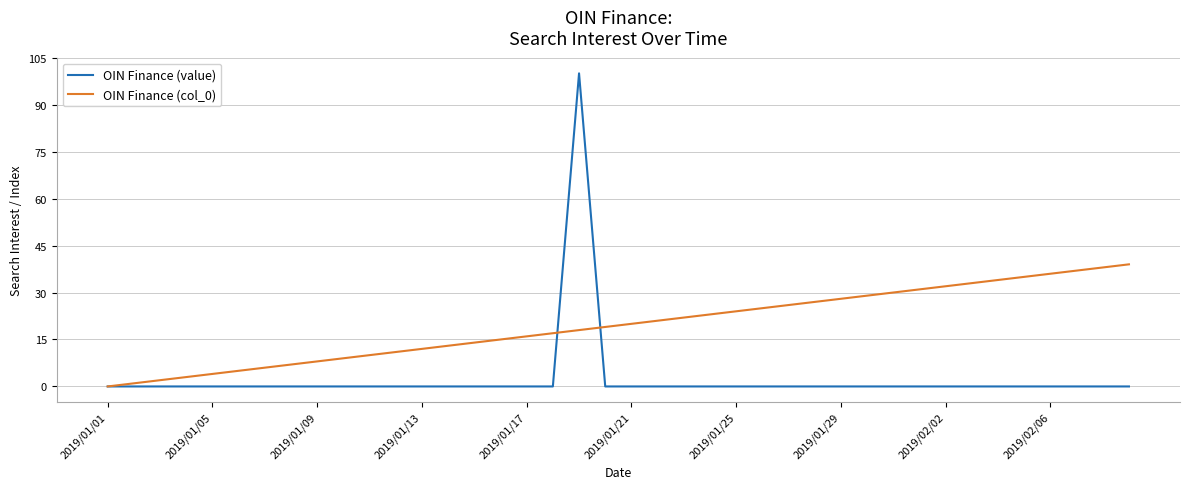

Which series has the widest spread of values?

OIN Finance (value)